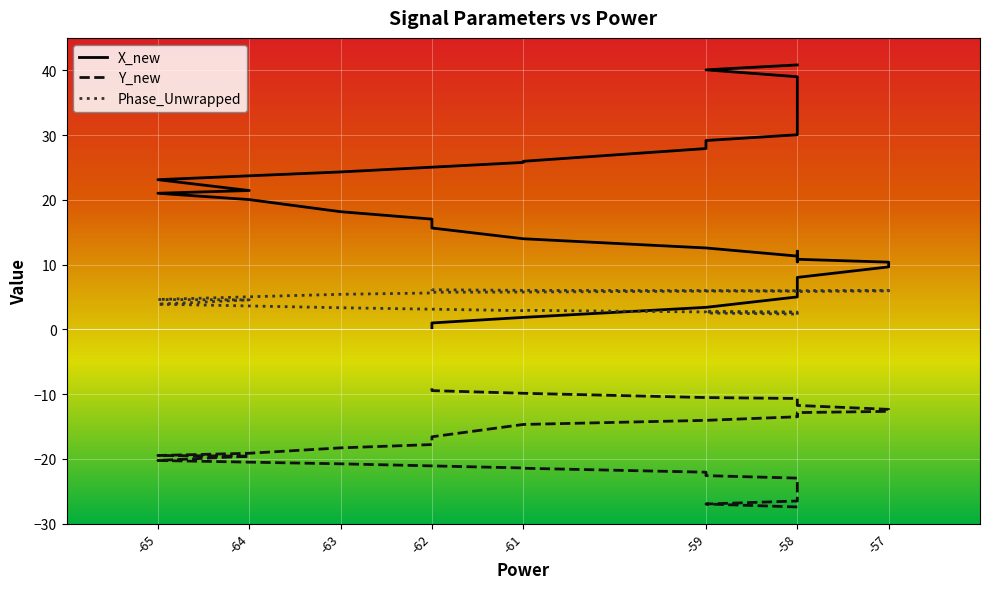

Rank the series by their maximum value, from lowest to highest.

Y_new, Phase_Unwrapped, X_new